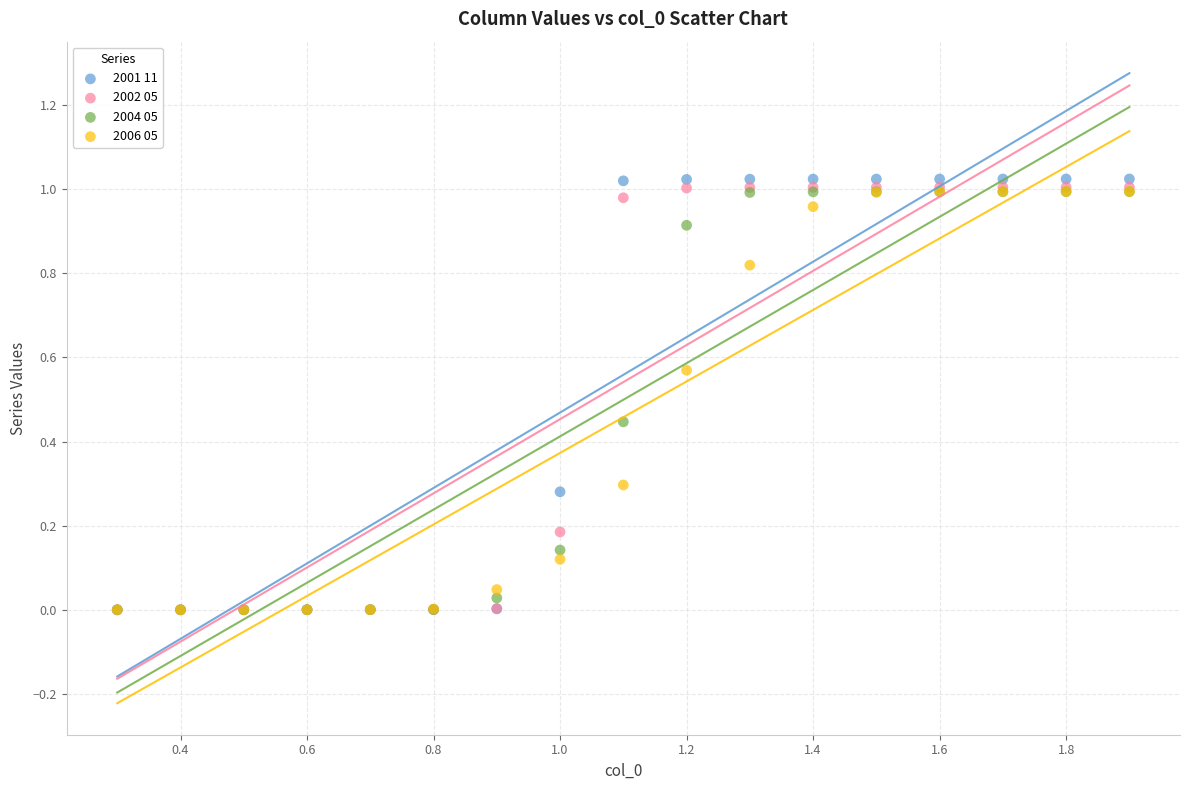

What are all the series names shown in the legend?

2001 11, 2002 05, 2004 05, 2006 05